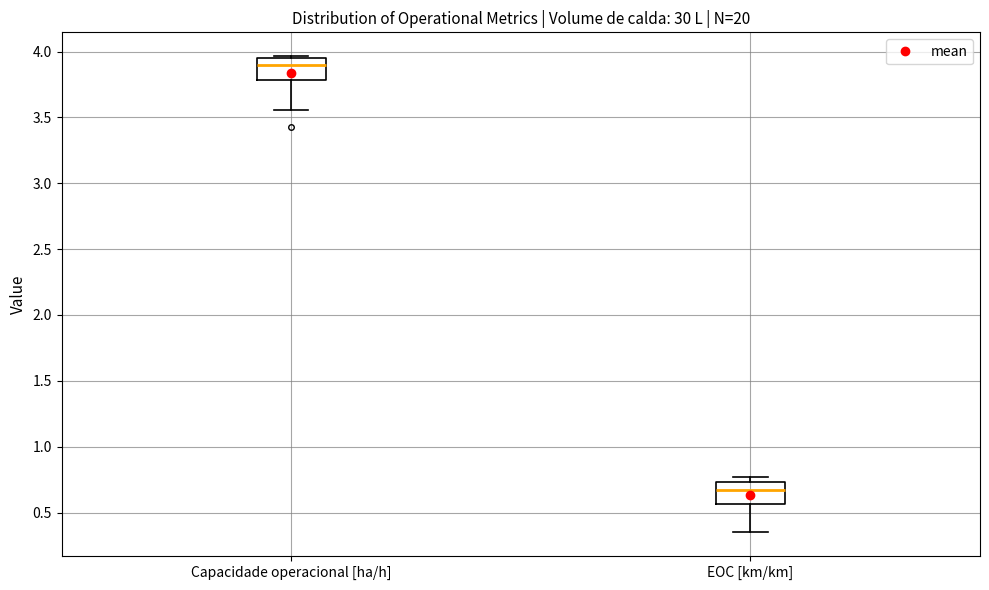

Reading left to right, read every box against the y-axis: the position of its median line, the range the box covers, and the ends of its whiskers. The values are not printed on the chart, so give them approximately, as read against the axis.

Capacidade operacional [ha/h]: median 3.90, box 3.80 to 3.95, whiskers 3.55 to 3.95 (just above the box's upper edge)
EOC [km/km]: median 0.65, box 0.55 to 0.75, whiskers 0.35 to 0.75 (just above the box's upper edge)